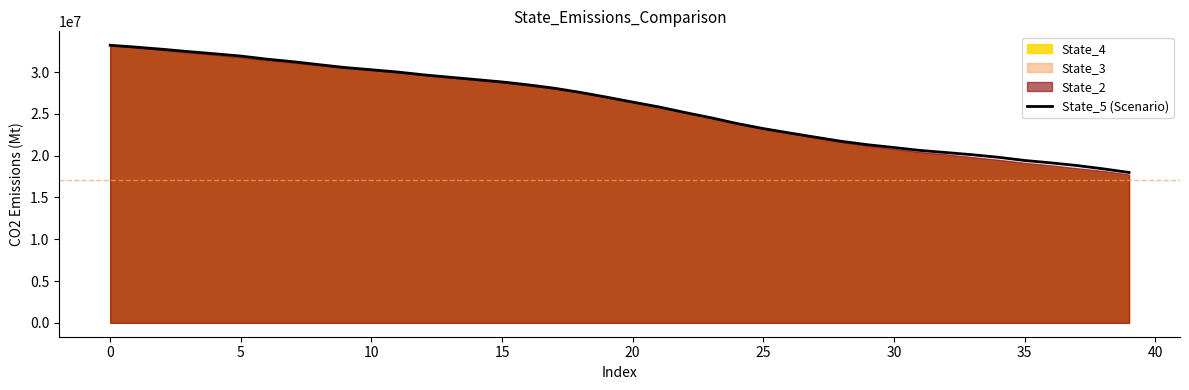

What is the minimum value shown in the chart?

17989538.5